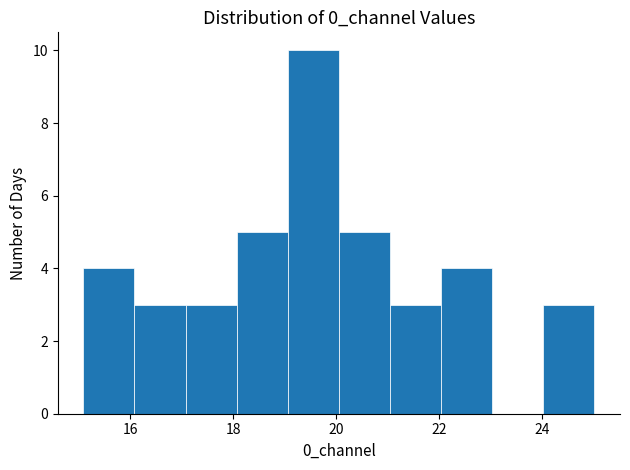

What is the height of the bar covering 22 to 23 on the x-axis? Neither the bar edges nor the heights are printed on the chart, so give them approximately, as read against the axes.

4